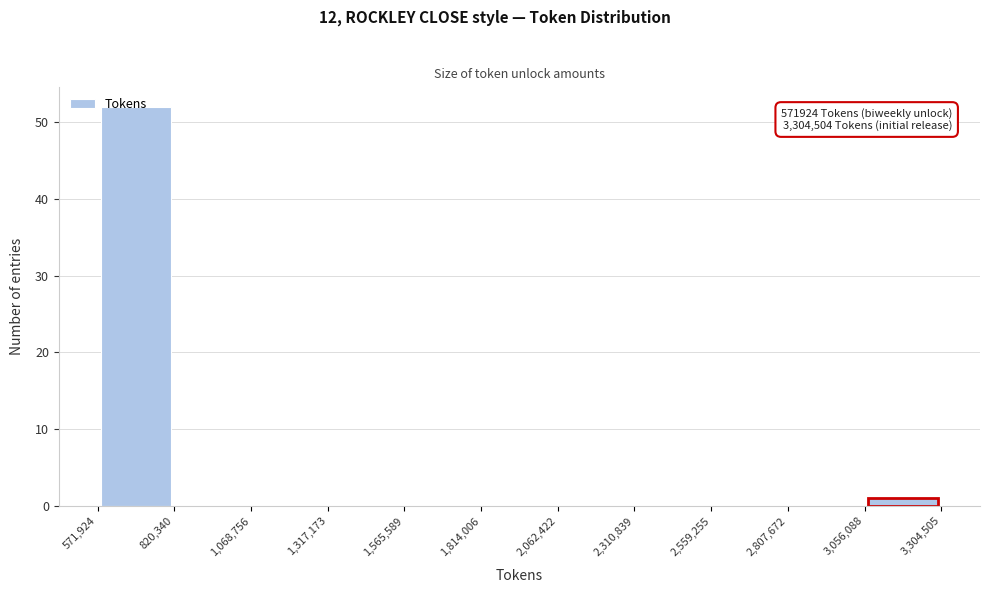

Over which range of the x-axis is the bar tallest?

571,924 to 820,340